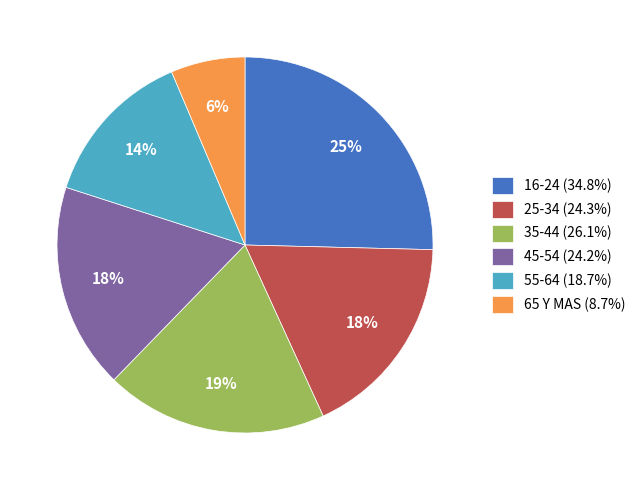

To the nearest percent, what is the average slice percentage?

17%